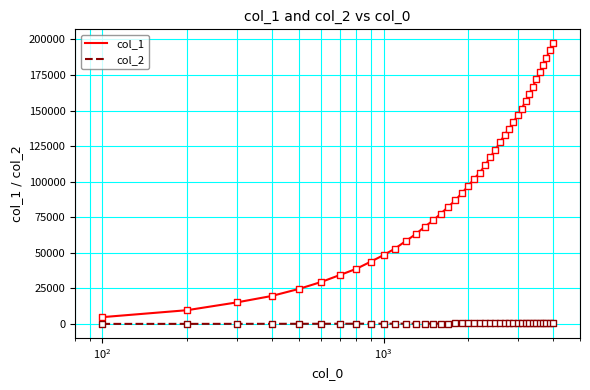

Which series has the largest range (max minus min)?

col_1